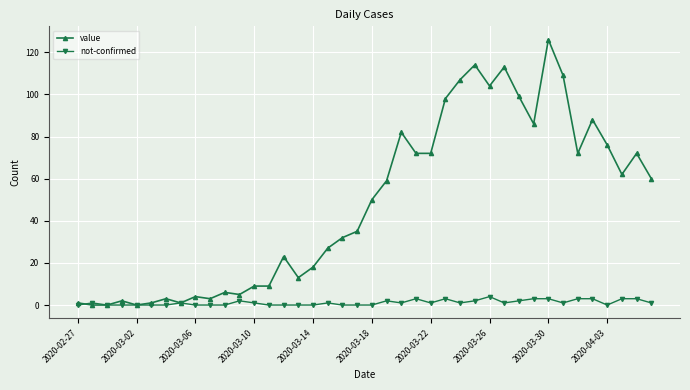

Which series has the largest total across all categories?

value